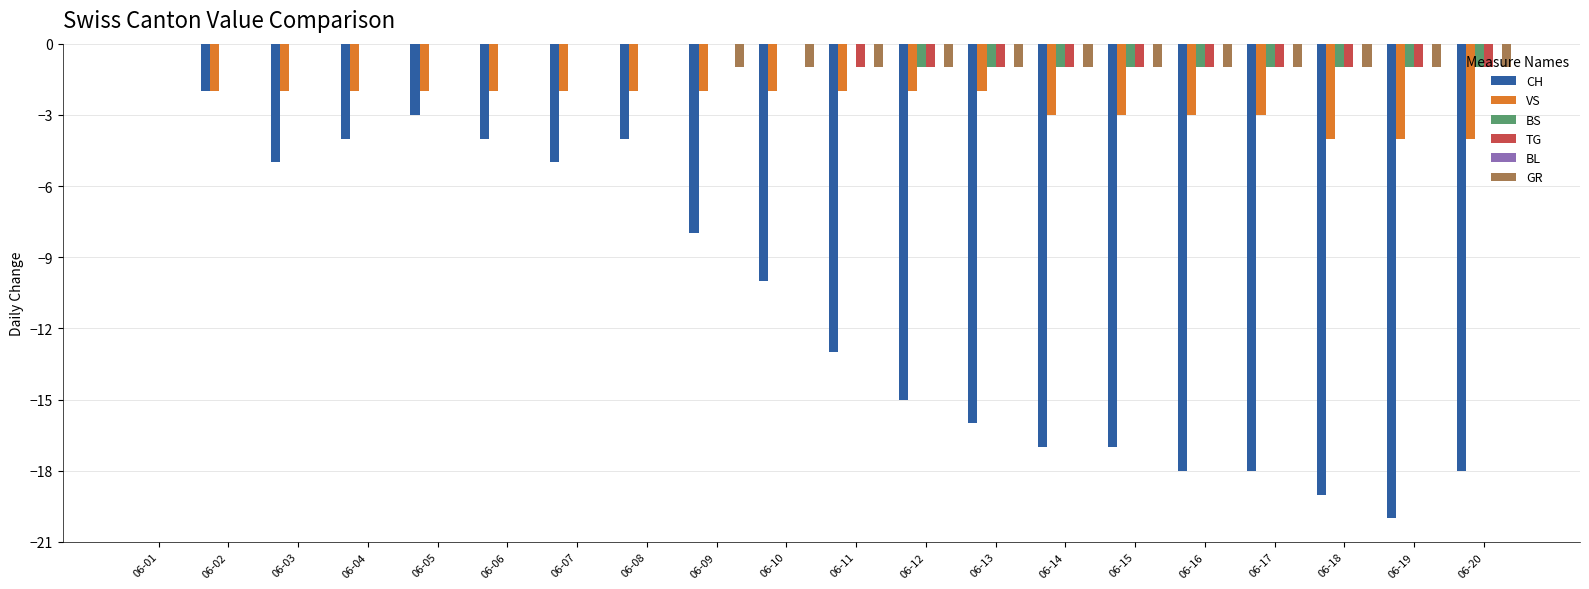

What value does the CH series have at 06-20, to the nearest 5?

-20